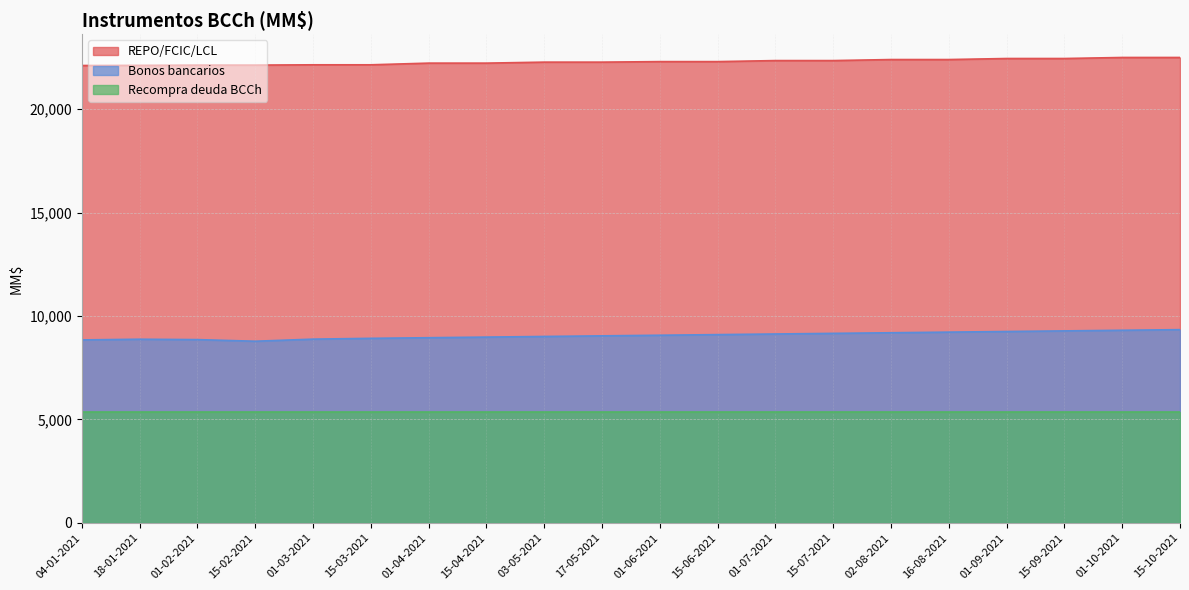

List the series in order of their overall mean, lowest first.

Recompra deuda BCCh, Bonos bancarios, REPO/FCIC/LCL